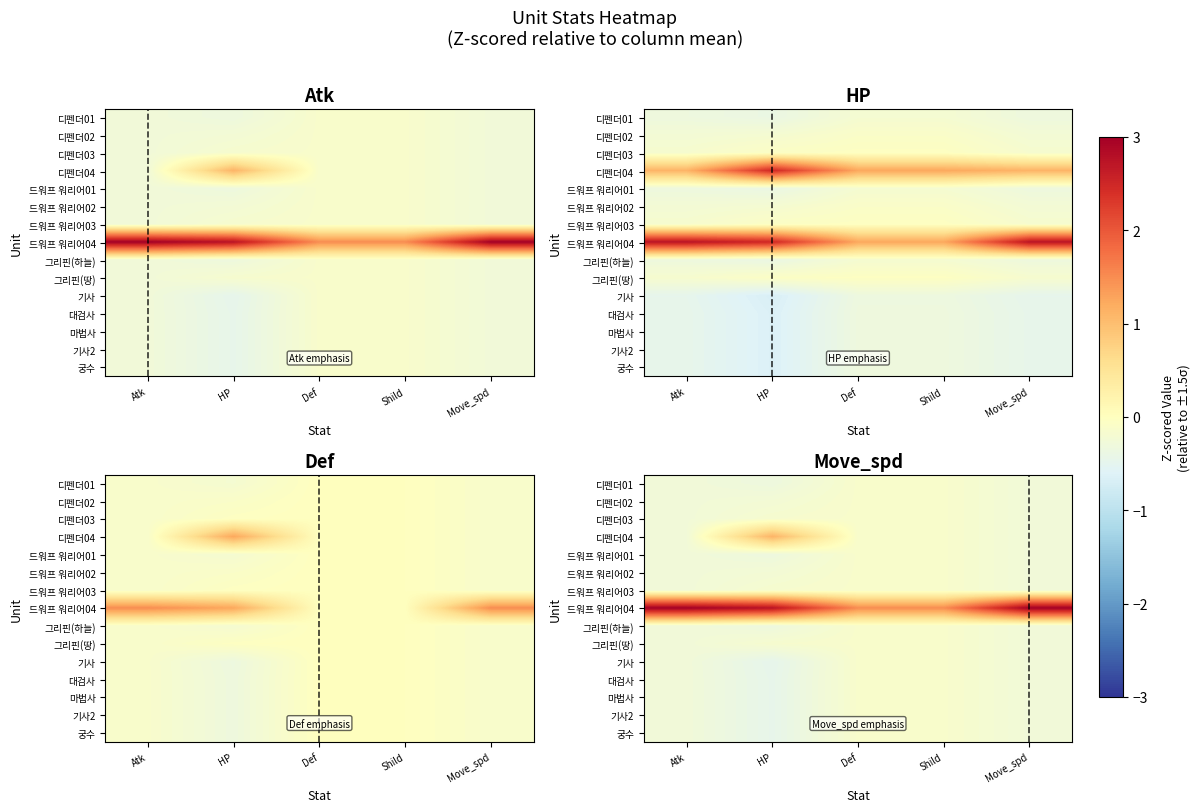

What is the sum of the 그리핀(땅) values at Def and HP?

-0.3